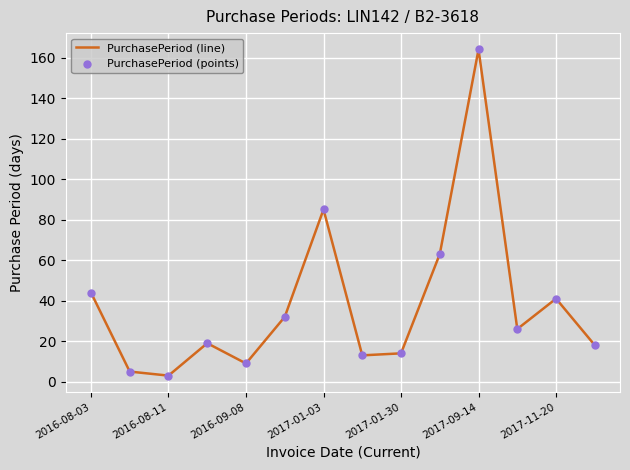

What is the difference between the maximum and minimum values?

161